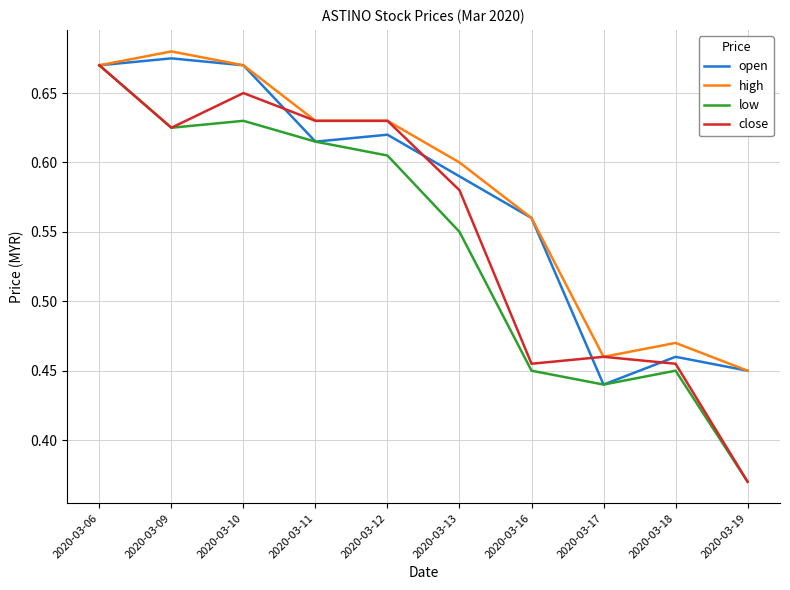

True or false: open has a value of 0.6 at 2020-03-13.

True